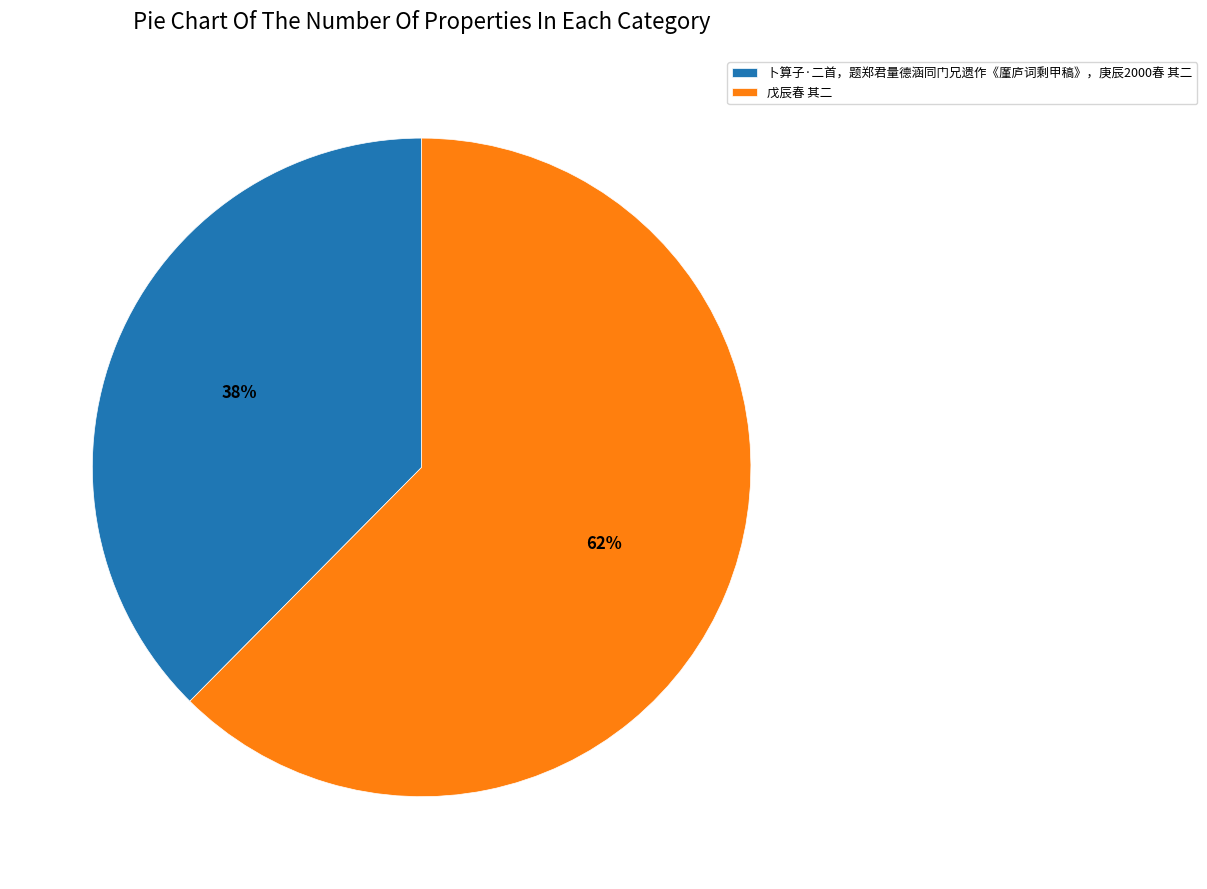

Is it true that 戊辰春 其二 is 62% of the pie?

True